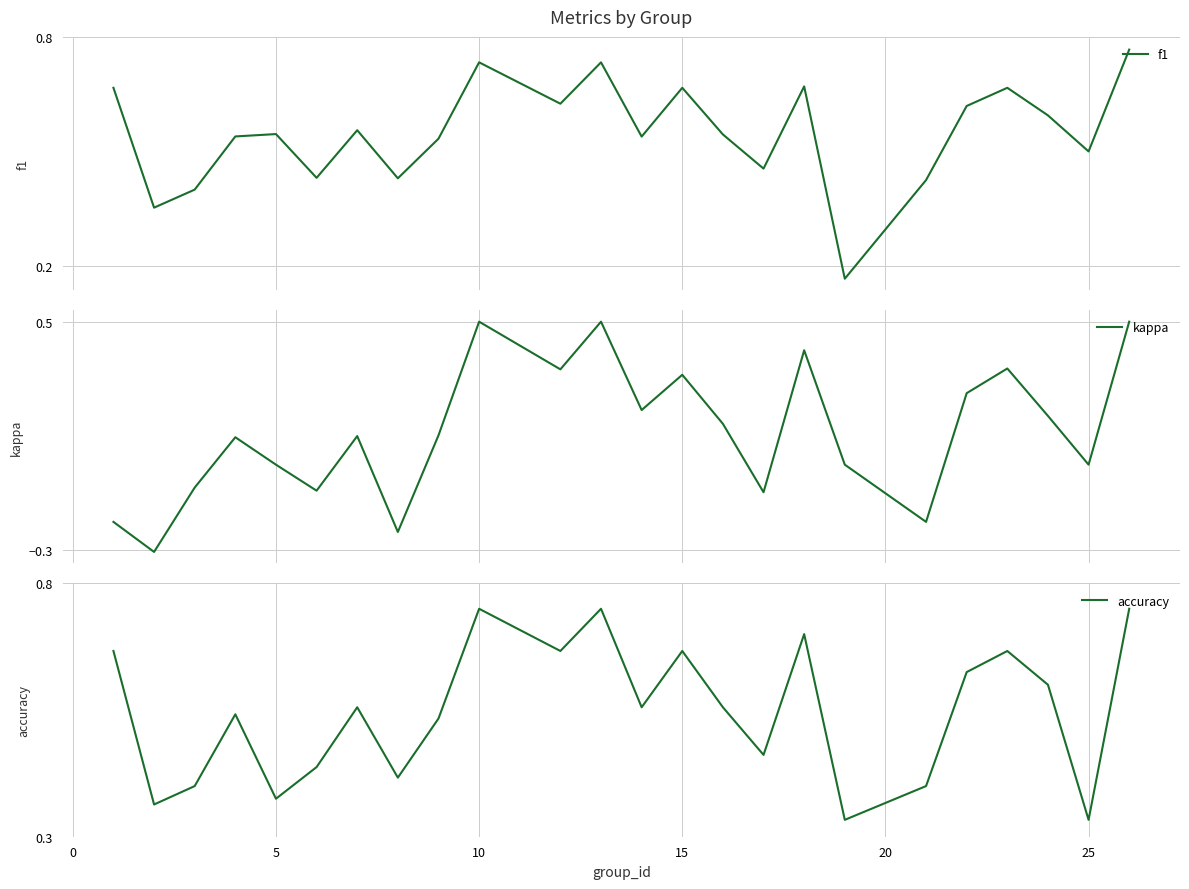

Does the chart display data point markers on the line(s)?

No